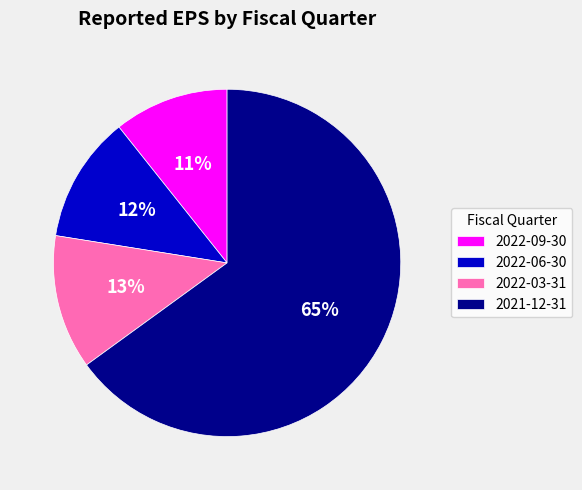

To the nearest percent, what is the average slice percentage?

25%